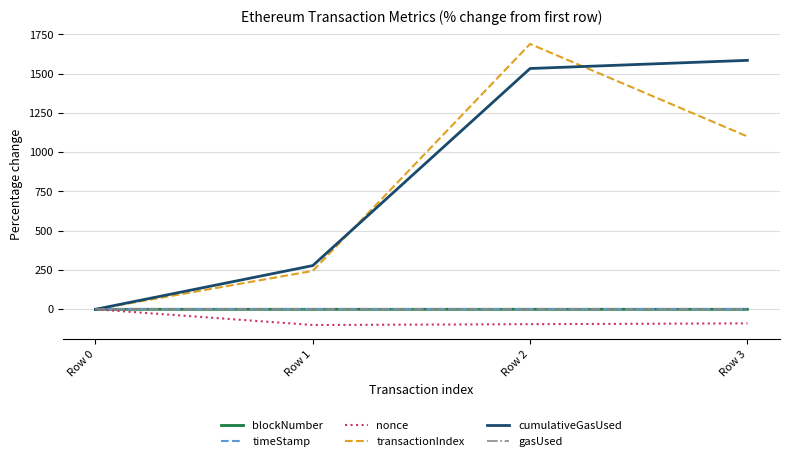

Which series has the largest range (max minus min)?

transactionIndex